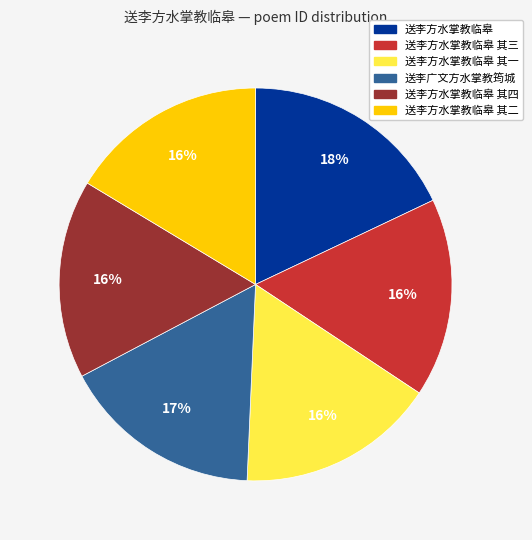

To the nearest percent, what is the average slice percentage?

17%